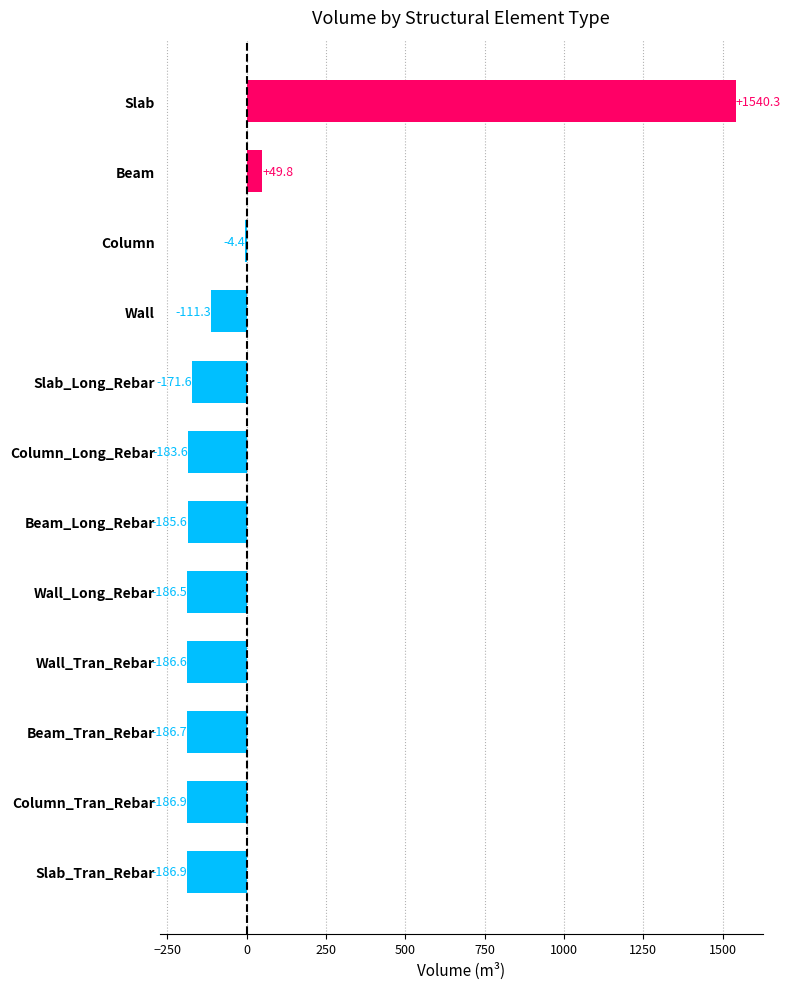

Is it true that the value at Slab is 2375.9?

False